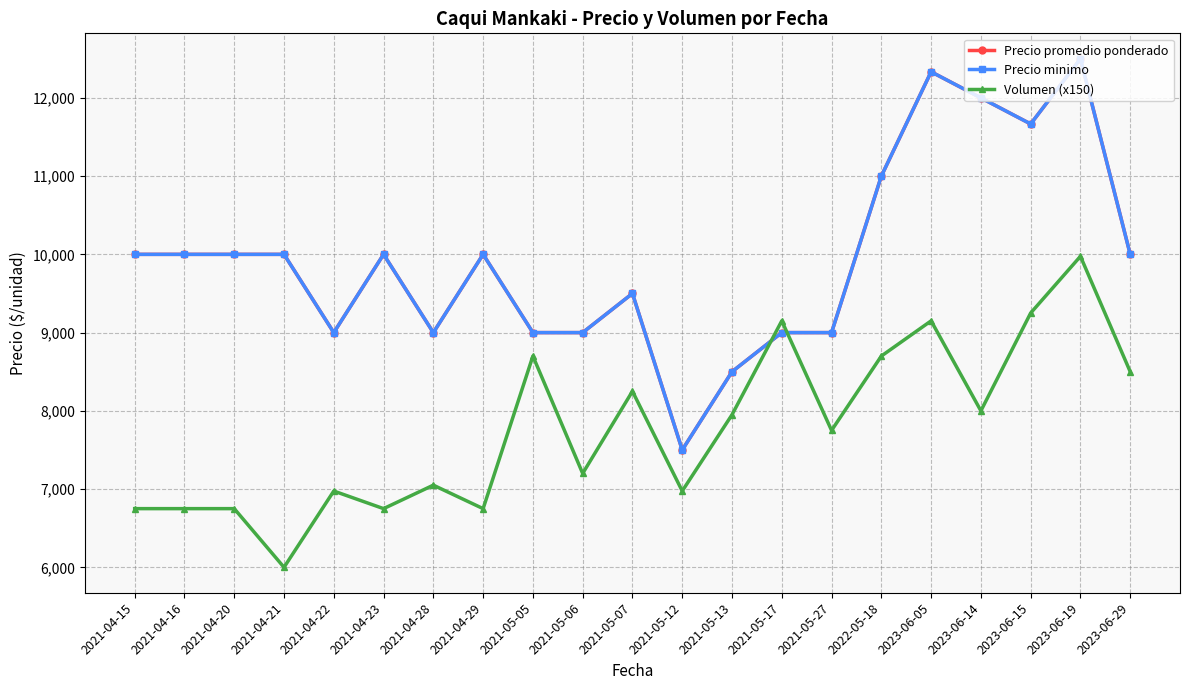

Does the chart have visible grid lines?

Yes